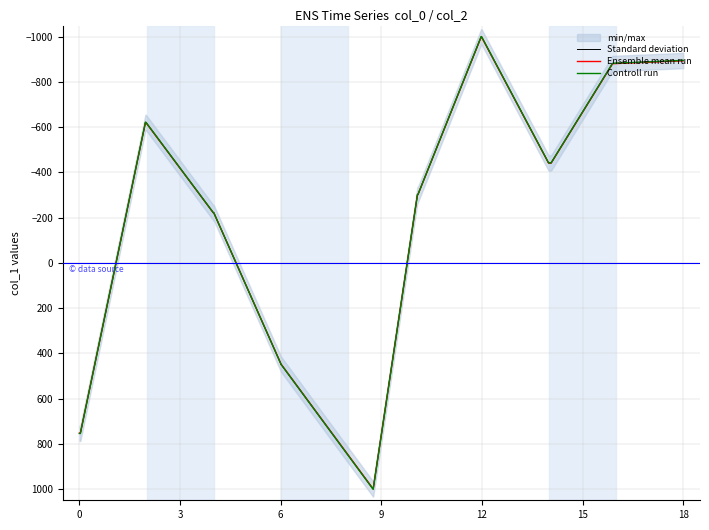

How many lines are shown in the chart?

3